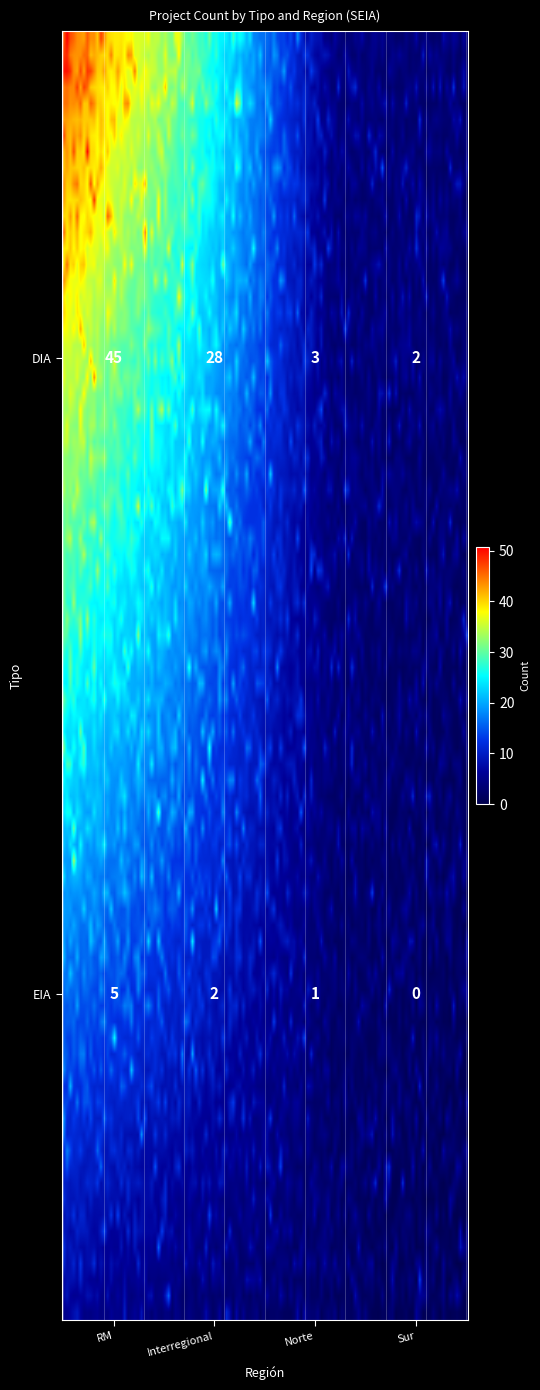

Which category has the highest value across all series?

RM